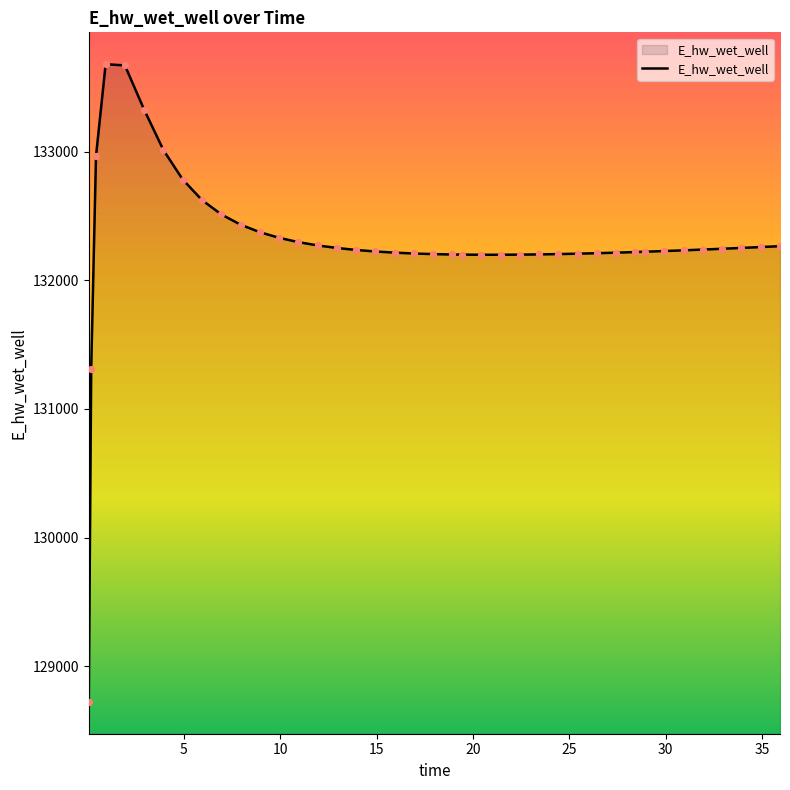

What is the greatest value displayed?

133679.3